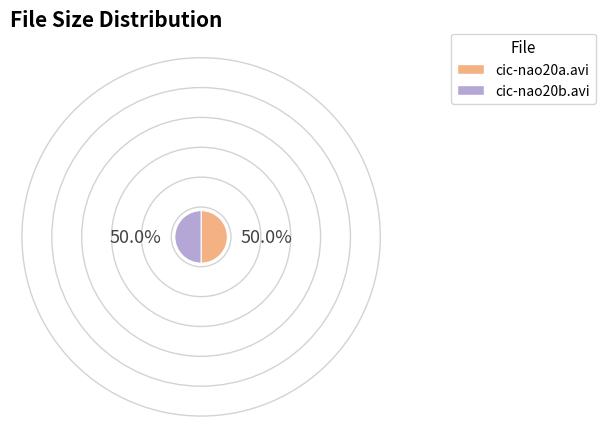

What is the ratio of the value at cic-nao20b.avi to the value at cic-nao20a.avi?

1.0